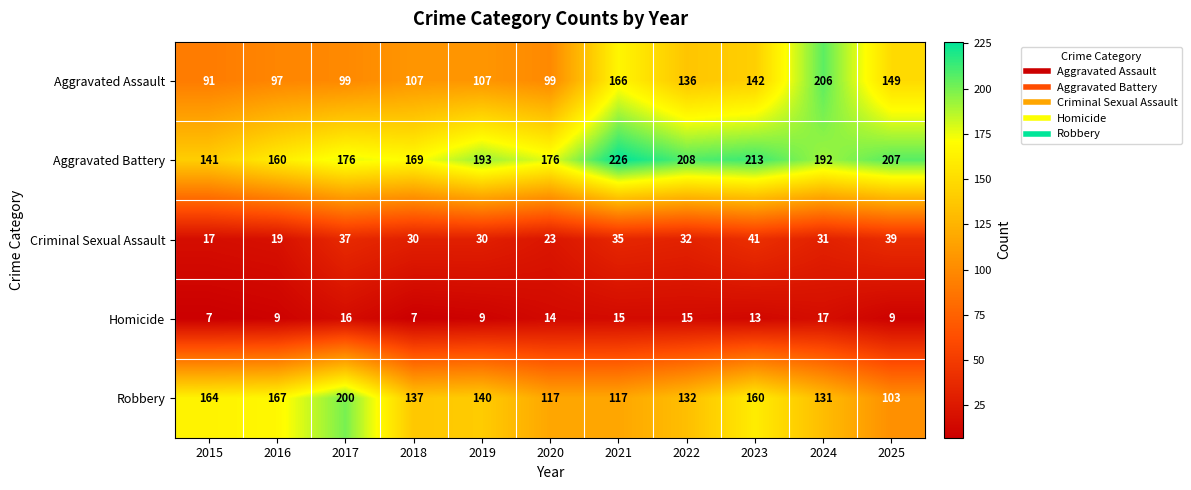

True or false: Criminal Sexual Assault has a value of 19 at 2016.

True